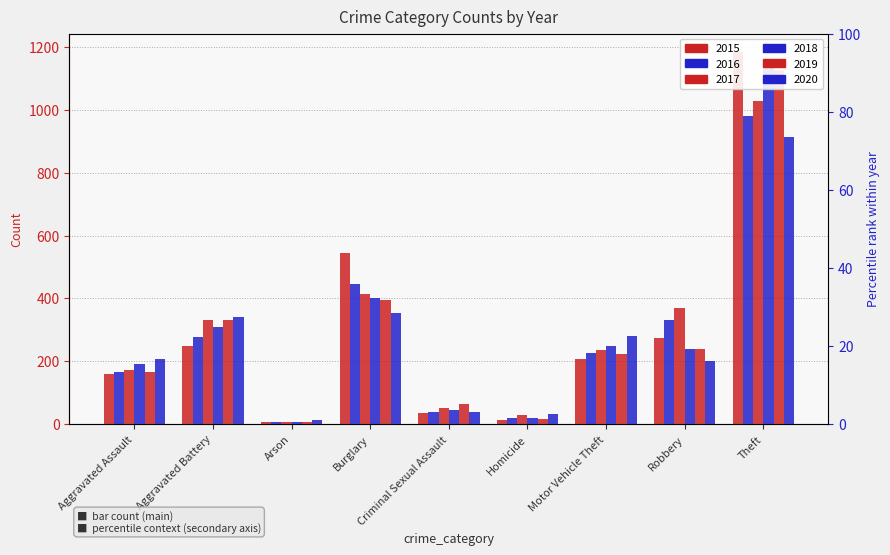

List the labels in order of 2015 value, largest first.

Theft, Burglary, Robbery, Aggravated Battery, Motor Vehicle Theft, Aggravated Assault, Criminal Sexual Assault, Homicide, Arson